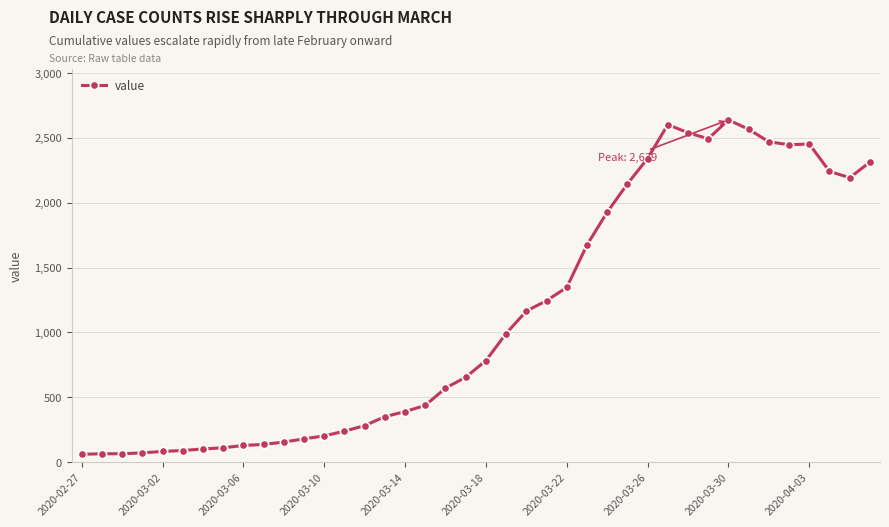

What is the minimum value shown in the chart?

61